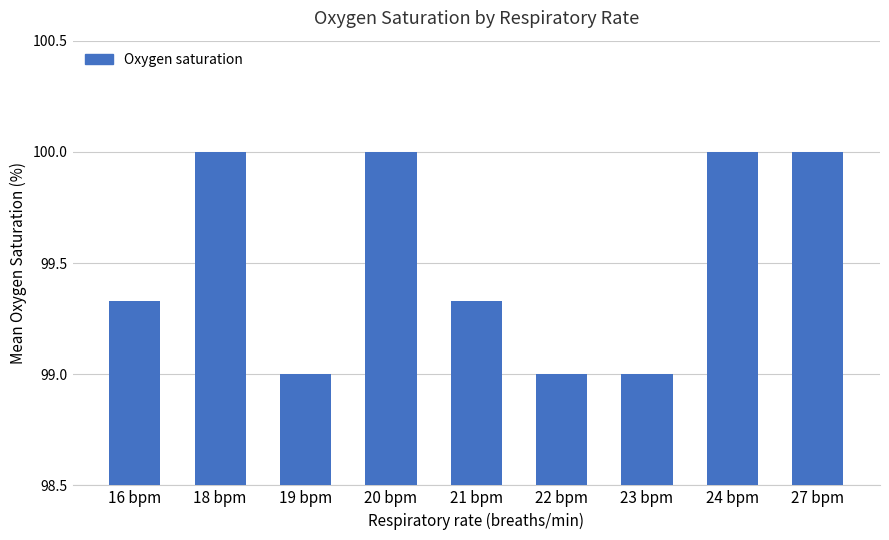

Which has a higher value, 19 bpm or 24 bpm?

24 bpm